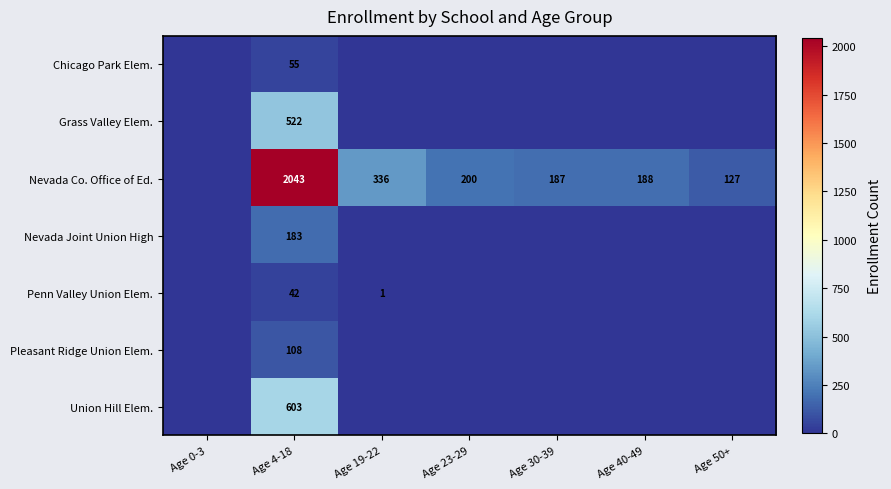

At how many categories does at least one series exceed 732?

1